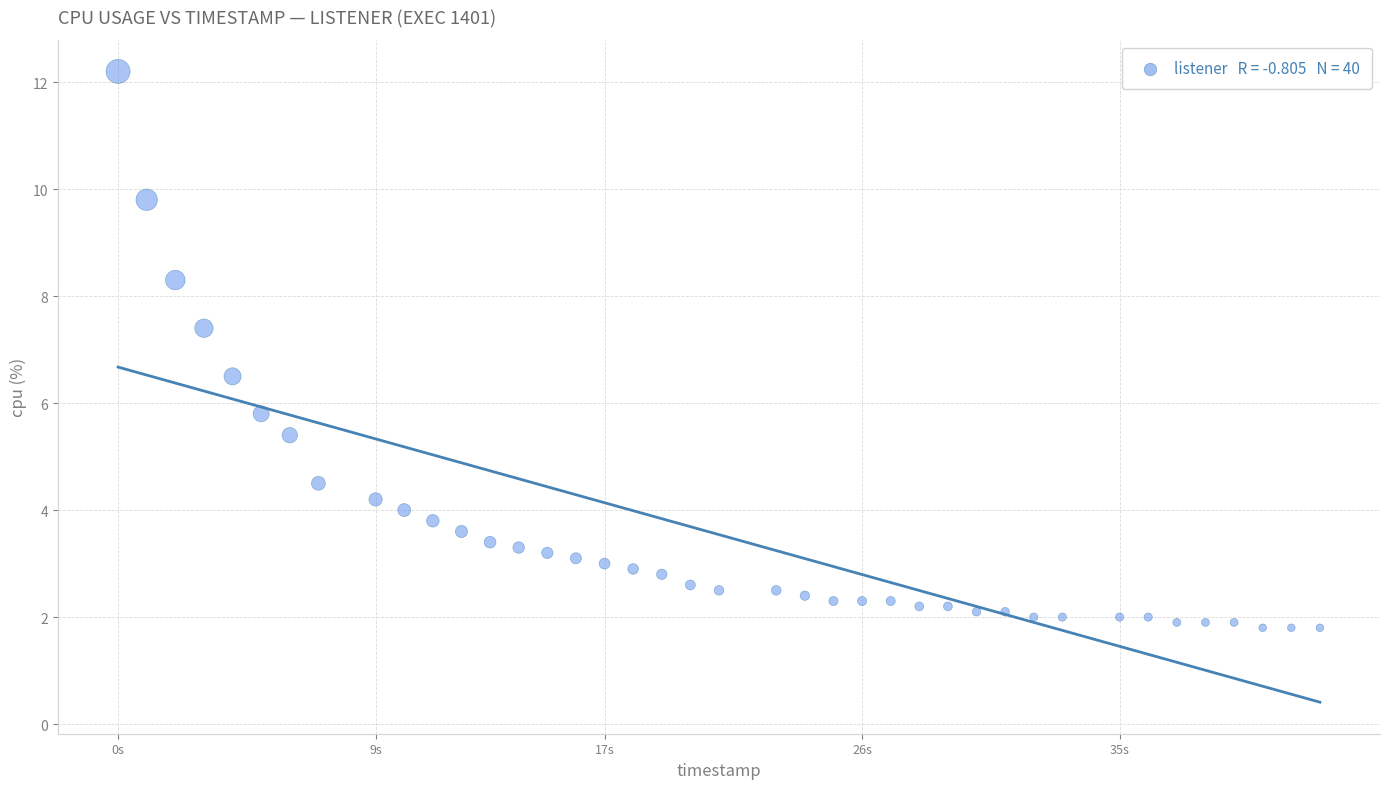

What is the range of X values (max minus min)?

42.0